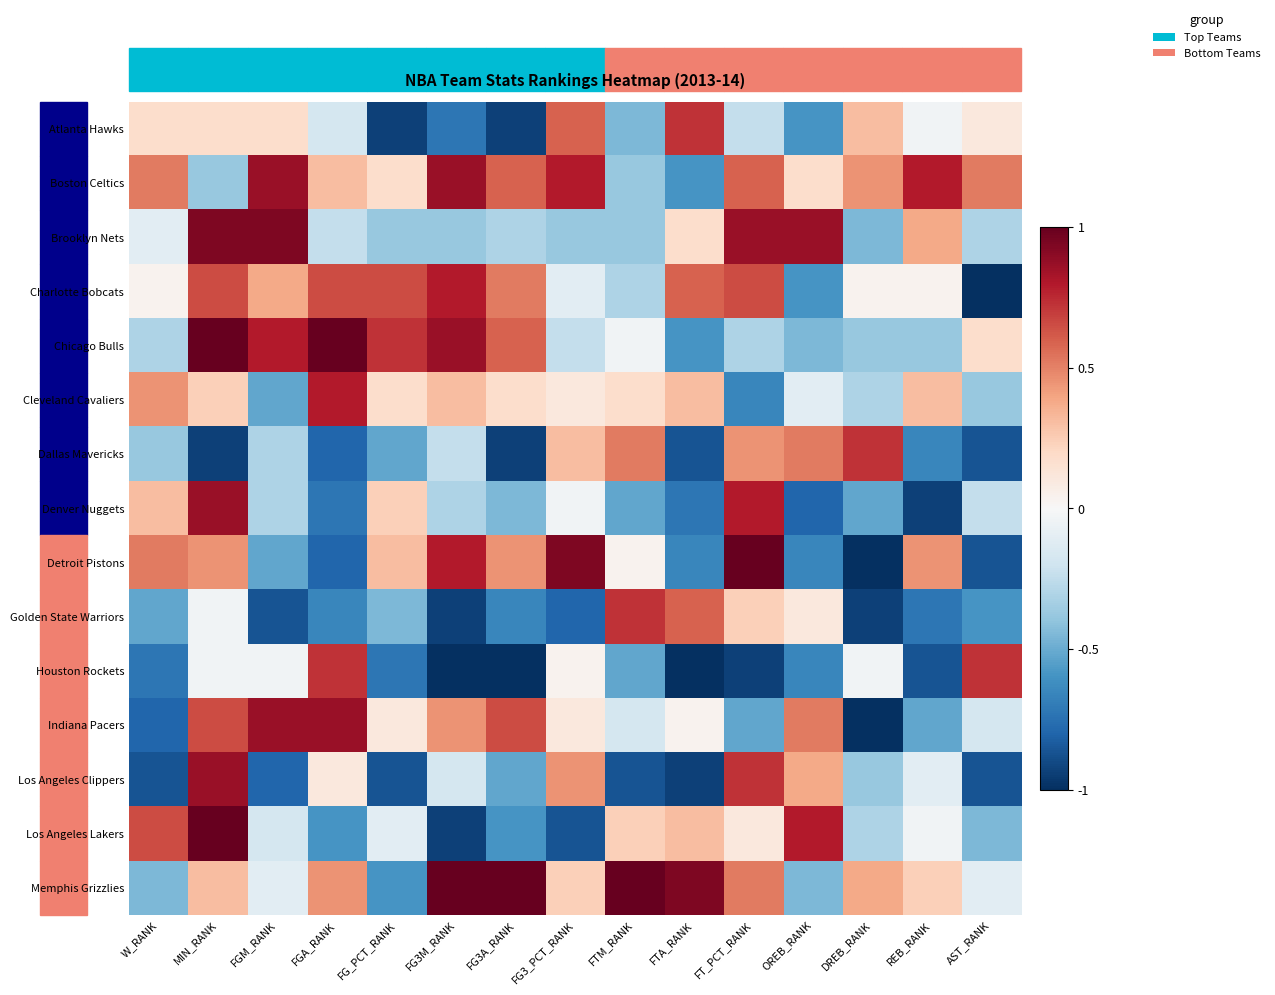

List the series in order of their peak value, highest first.

Chicago Bulls, Detroit Pistons, Los Angeles Lakers, Memphis Grizzlies, Brooklyn Nets, Boston Celtics, Denver Nuggets, Indiana Pacers, Los Angeles Clippers, Charlotte Bobcats, Cleveland Cavaliers, Atlanta Hawks, Dallas Mavericks, Golden State Warriors, Houston Rockets